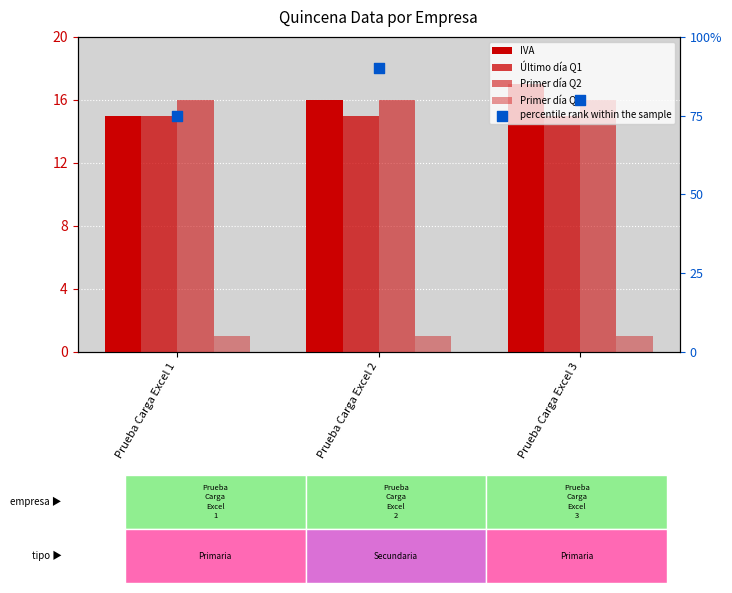

Is the value of Último día Q1 at Prueba Carga Excel 2 greater than the value of Primer día Q2 at Prueba Carga Excel 3?

No